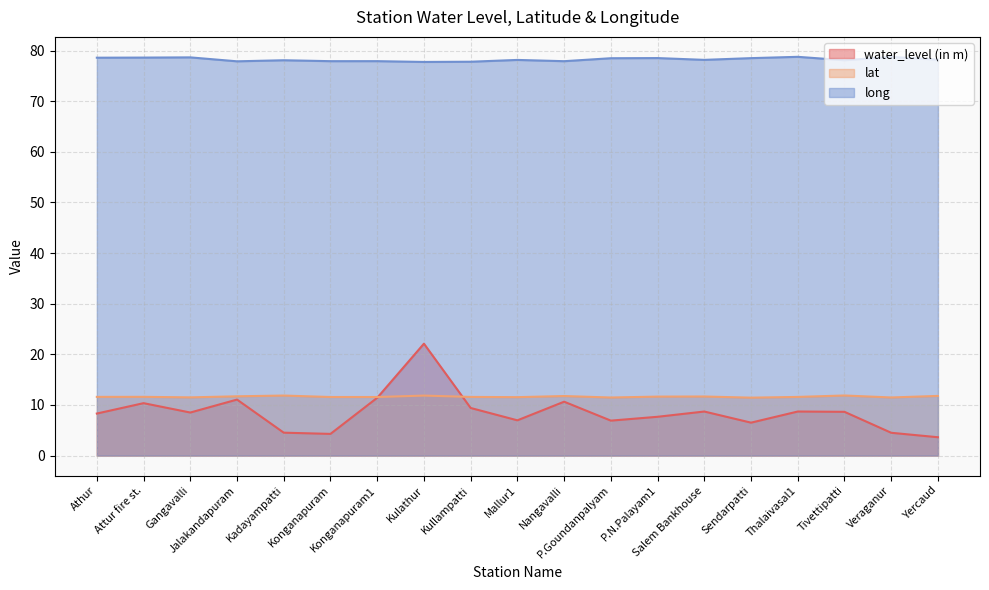

Which series has the widest spread of values?

water_level (in m)